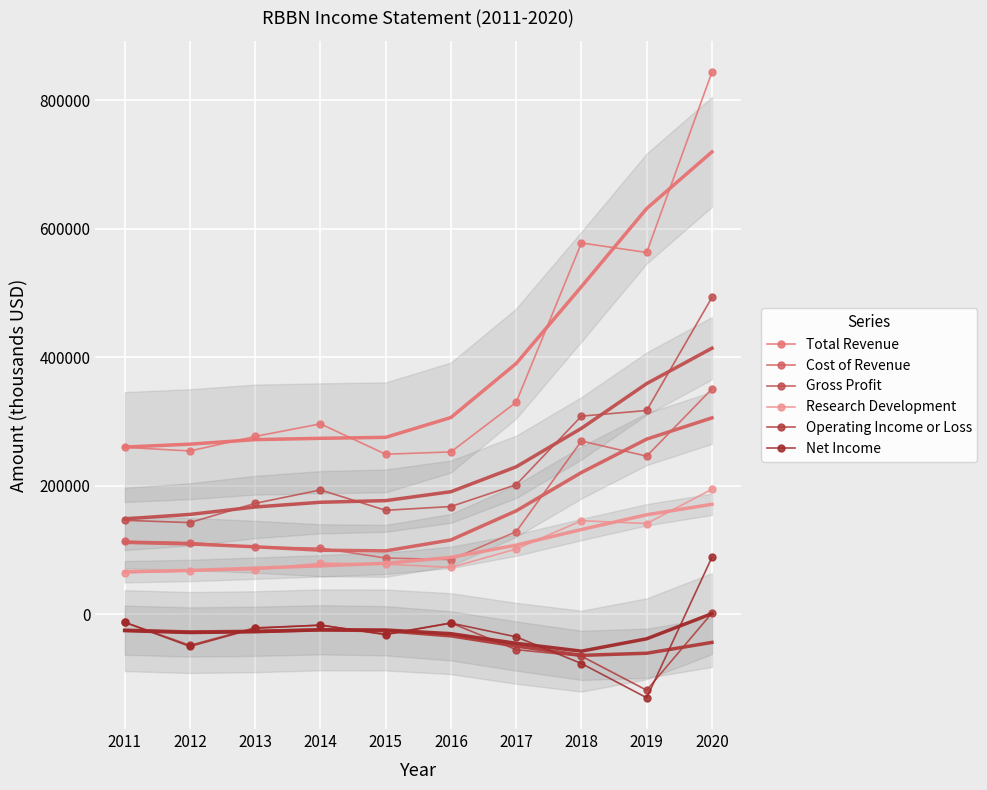

What is the difference between the Research Development values at 2018 and 2015?

67600